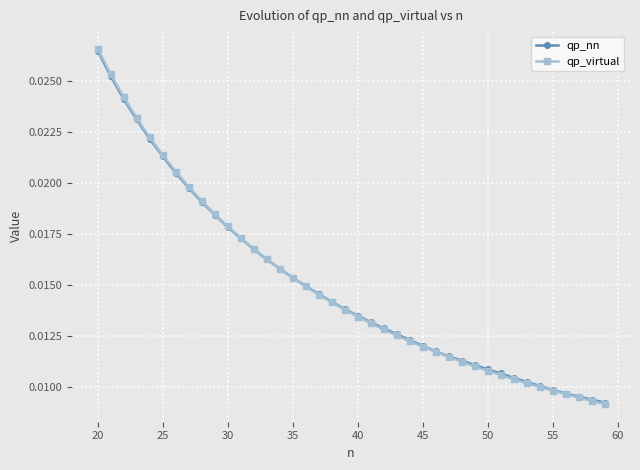

At how many categories does at least one series exceed 0?

40